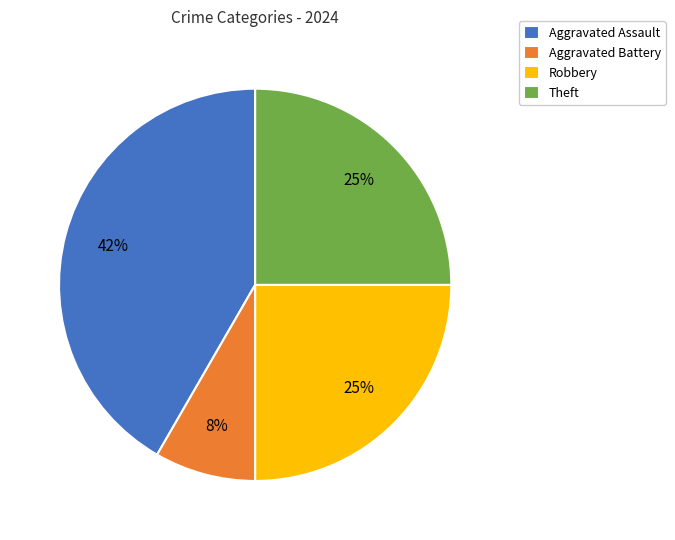

Does any single category account for the majority?

No